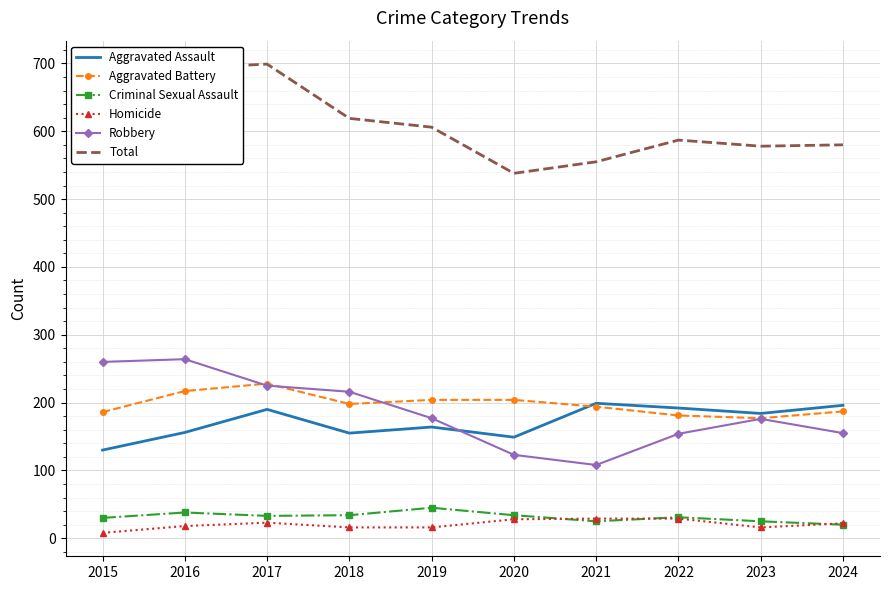

What is the total value across all series at 2016?

1386